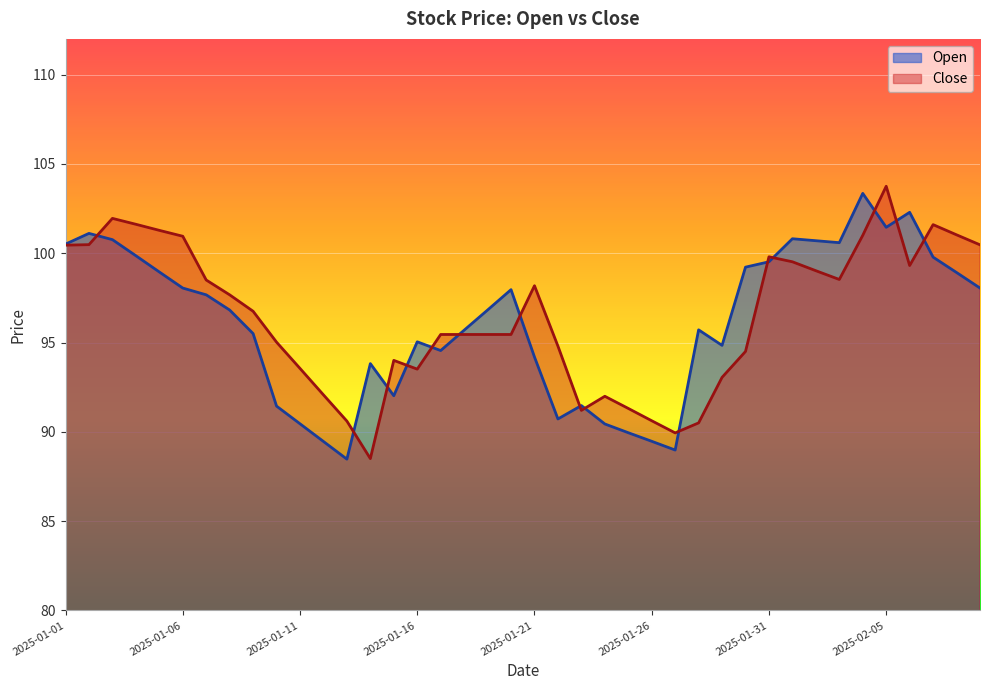

How many categories are shown in the chart?

40